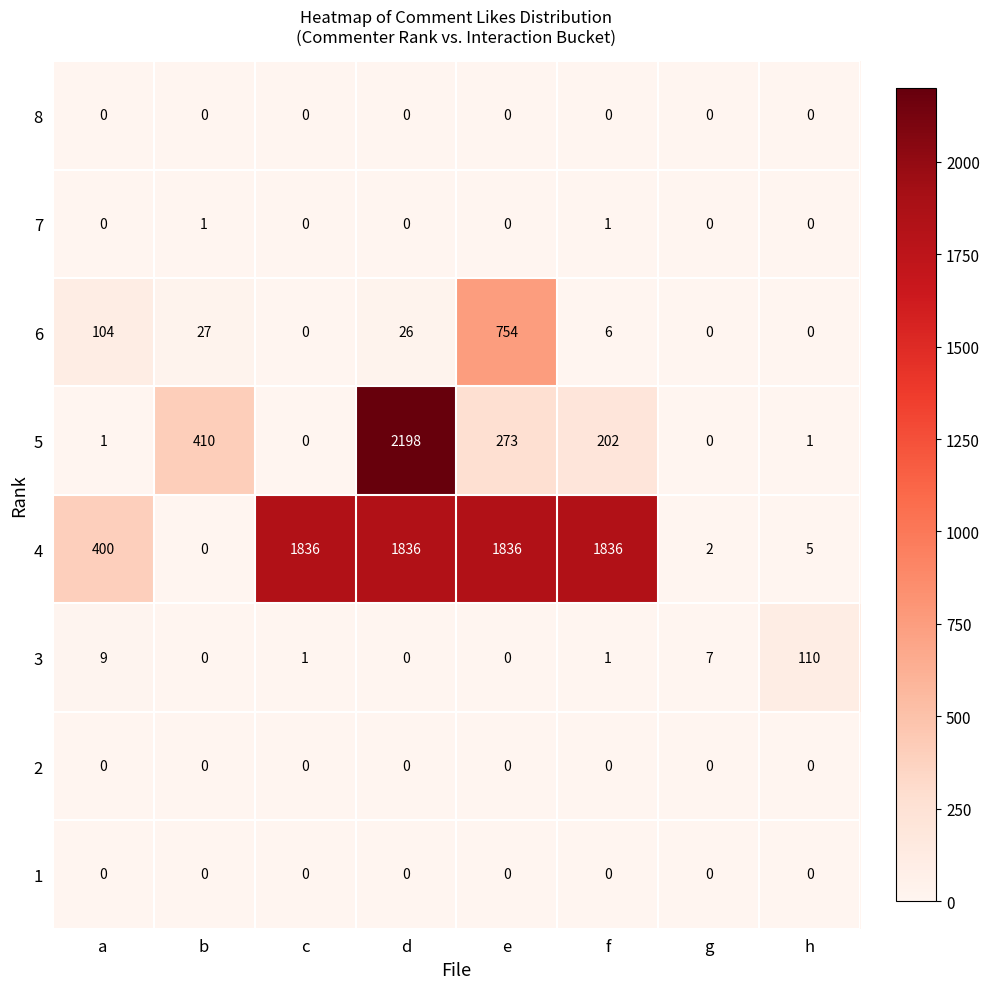

What is the spread (max minus min) of values at c?

1836